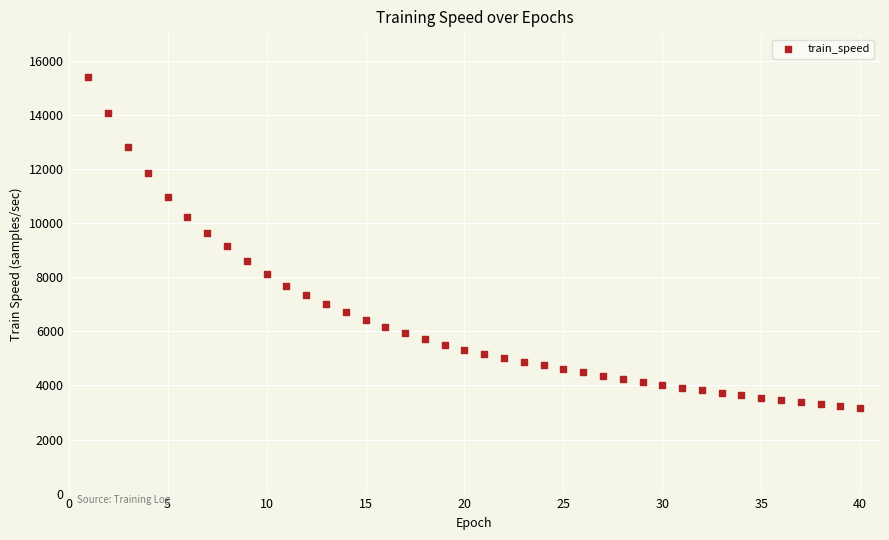

What is the range of X values (max minus min)?

39.0